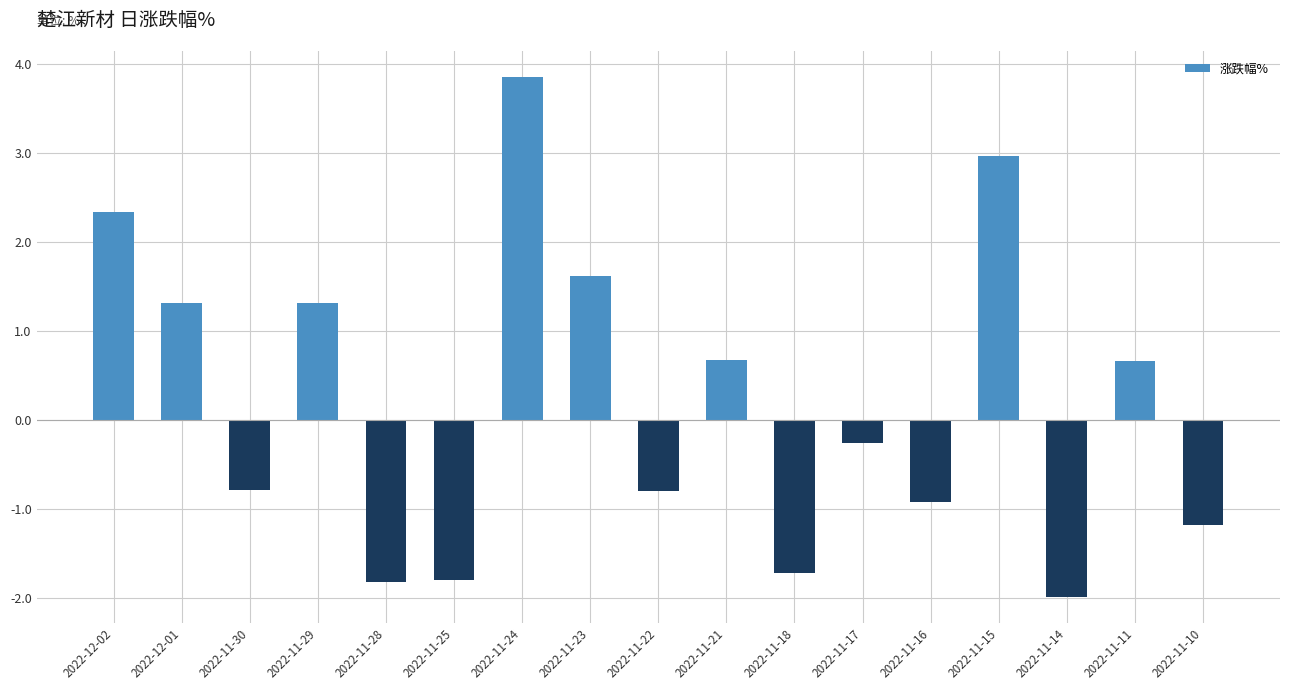

Reading left to right, extract all data points from this chart.

2022-12-02=2.3	2022-12-01=1.3	2022-11-30=-0.8	2022-11-29=1.3	2022-11-28=-1.8	2022-11-25=-1.8	2022-11-24=3.9	2022-11-23=1.6	2022-11-22=-0.8	2022-11-21=0.7	2022-11-18=-1.7	2022-11-17=-0.3	2022-11-16=-0.9	2022-11-15=3.0	2022-11-14=-2.0	2022-11-11=0.7	2022-11-10=-1.2